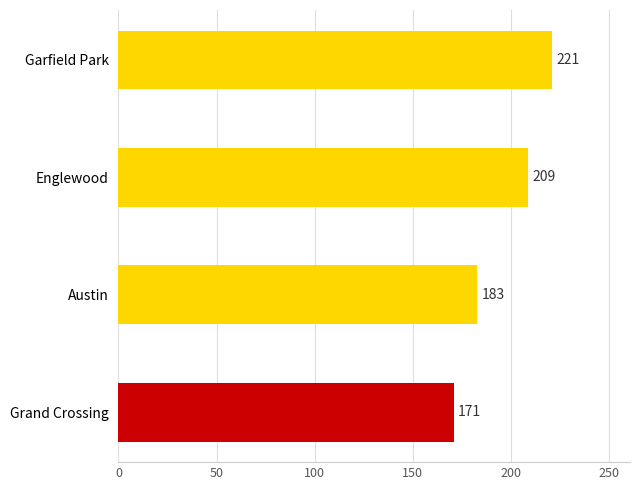

Does the chart contain any negative values?

No